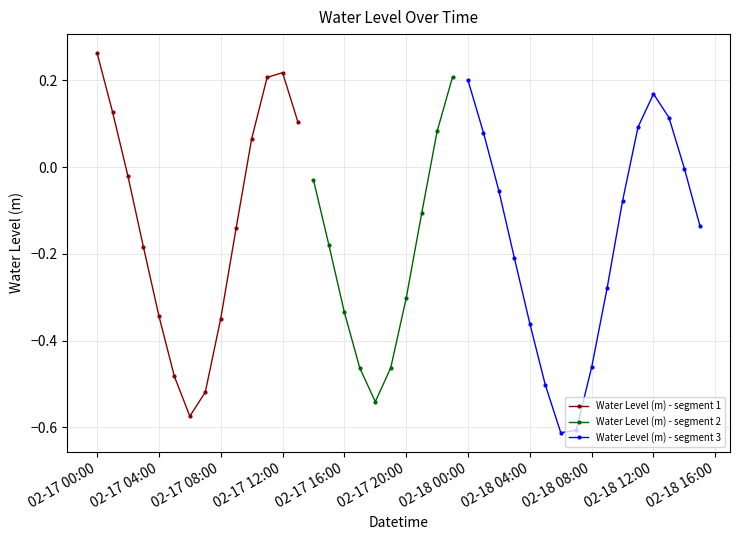

How many data points are less than 0?

27